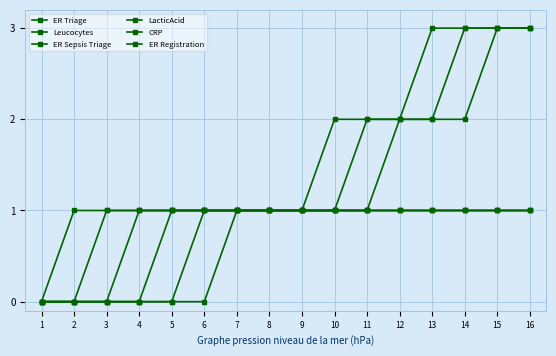

Reading left to right, transcribe all the data shown in this chart.

ER Triage: 1=0	2=0	3=1	4=1	5=1	6=1	7=1	8=1	9=1	10=1	11=1	12=1	13=1	14=1	15=1	16=1
Leucocytes: 1=0	2=0	3=0	4=0	5=0	6=1	7=1	8=1	9=1	10=2	11=2	12=2	13=2	14=2	15=3	16=3
ER Sepsis Triage: 1=0	2=0	3=0	4=1	5=1	6=1	7=1	8=1	9=1	10=1	11=1	12=1	13=1	14=1	15=1	16=1
LacticAcid: 1=0	2=0	3=0	4=0	5=1	6=1	7=1	8=1	9=1	10=1	11=1	12=2	13=2	14=3	15=3	16=3
CRP: 1=0	2=0	3=0	4=0	5=0	6=0	7=1	8=1	9=1	10=1	11=2	12=2	13=3	14=3	15=3	16=3
ER Registration: 1=0	2=1	3=1	4=1	5=1	6=1	7=1	8=1	9=1	10=1	11=1	12=1	13=1	14=1	15=1	16=1